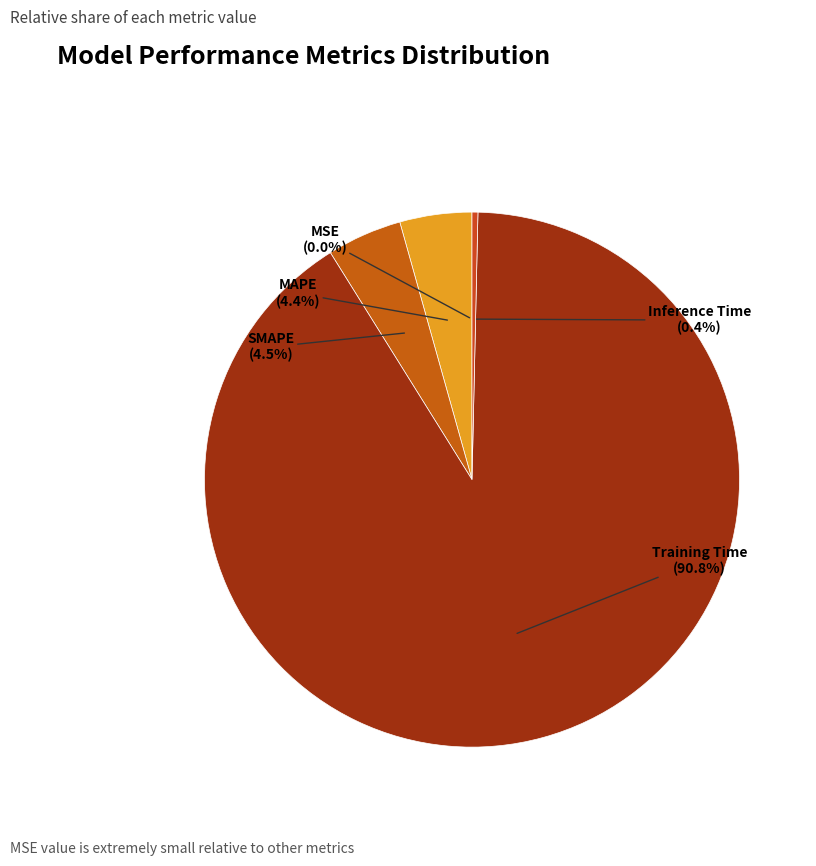

To the nearest percent, what is the average slice percentage?

20%